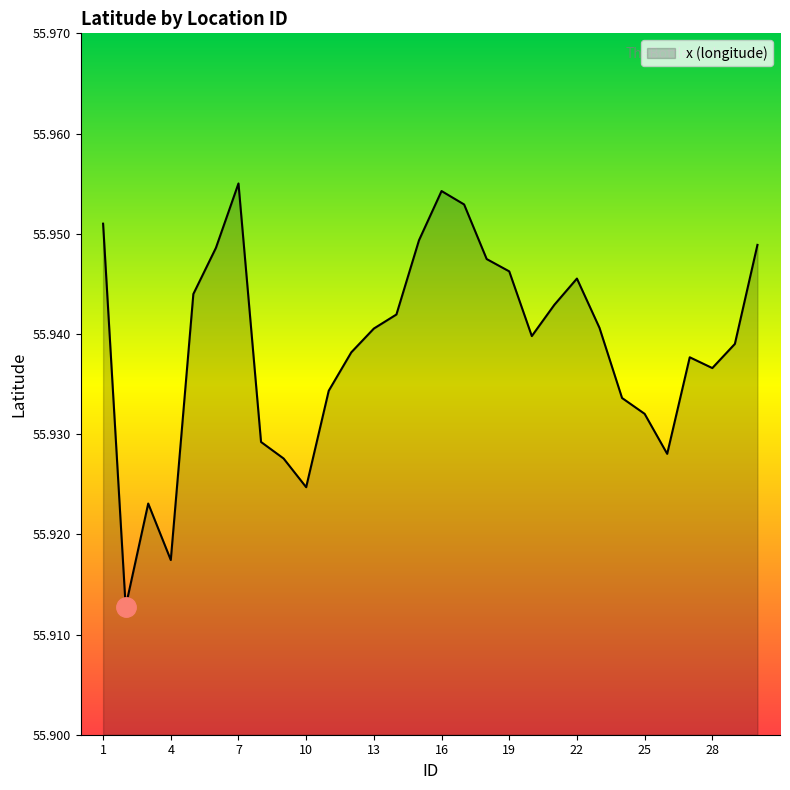

Reading left to right, what are all the values shown in this chart?

1=56.0	2=55.9	3=55.9	4=55.9	5=55.9	6=55.9	7=56.0	8=55.9	9=55.9	10=55.9	11=55.9	12=55.9	13=55.9	14=55.9	15=55.9	16=56.0	17=56.0	18=55.9	19=55.9	20=55.9	21=55.9	22=55.9	23=55.9	24=55.9	25=55.9	26=55.9	27=55.9	28=55.9	29=55.9	30=55.9